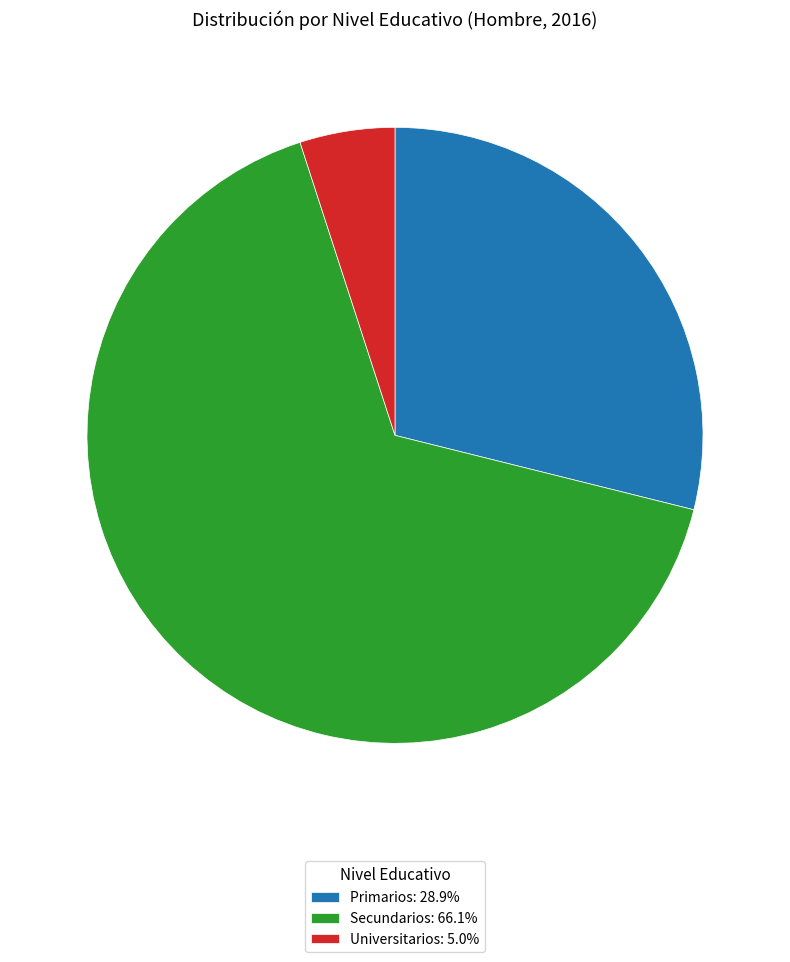

The Primarios slice represents 43% of the pie. True or false?

False